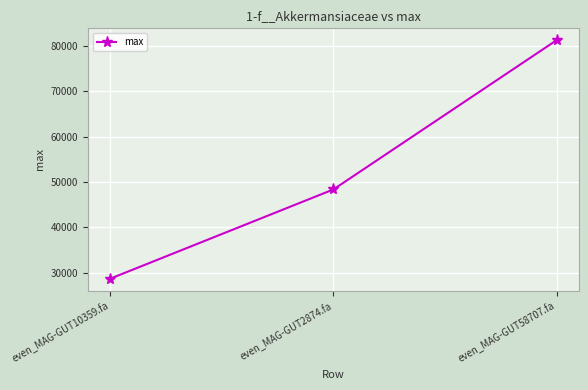

Reading left to right, what are all the values shown in this chart?

even_MAG-GUT10359.fa=28724.4	even_MAG-GUT2874.fa=48389.9	even_MAG-GUT58707.fa=81280.1